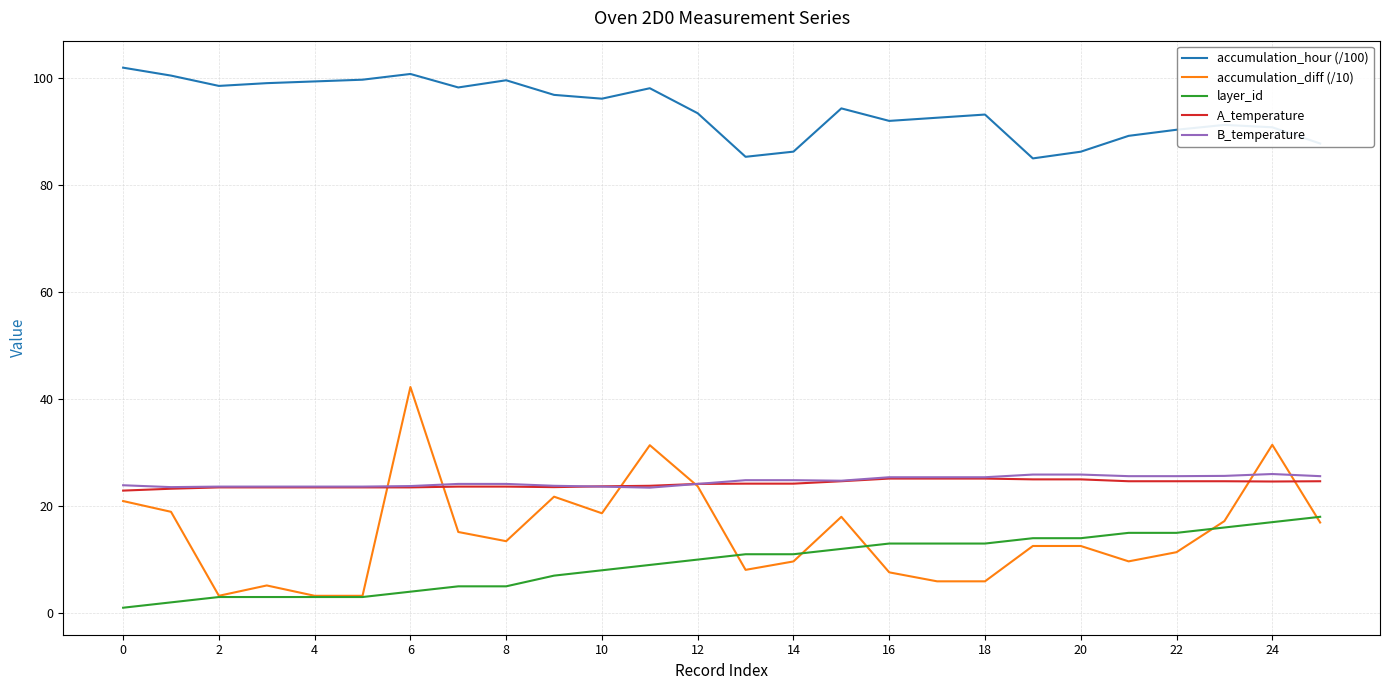

True or false: layer_id and A_temperature intersect in this chart.

False